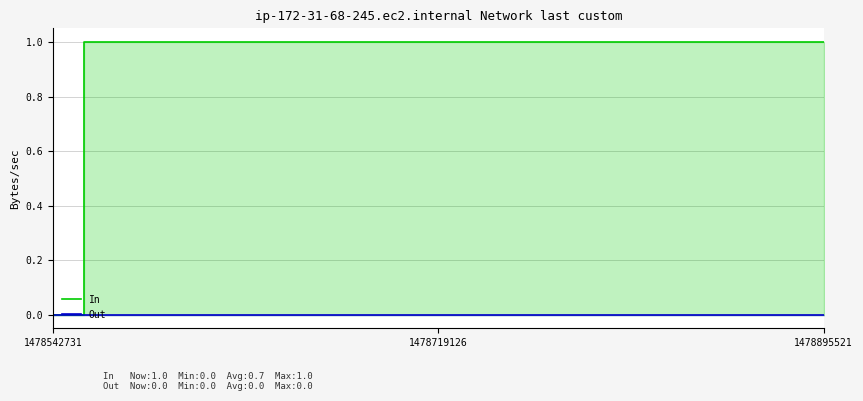

Which category has the highest value in the In series?

1478719126